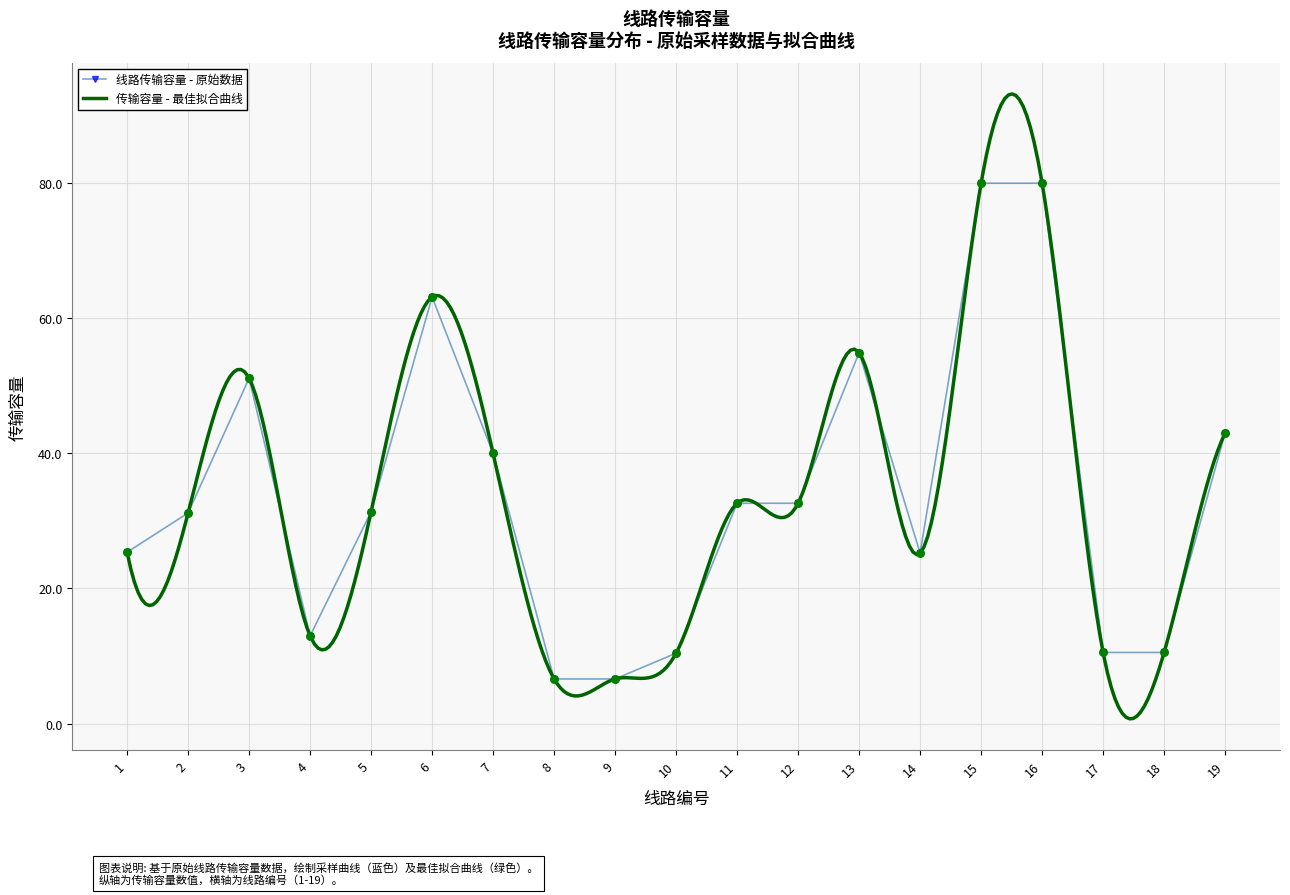

Approximately how many times larger is the value at 5 compared to 18?

3.0